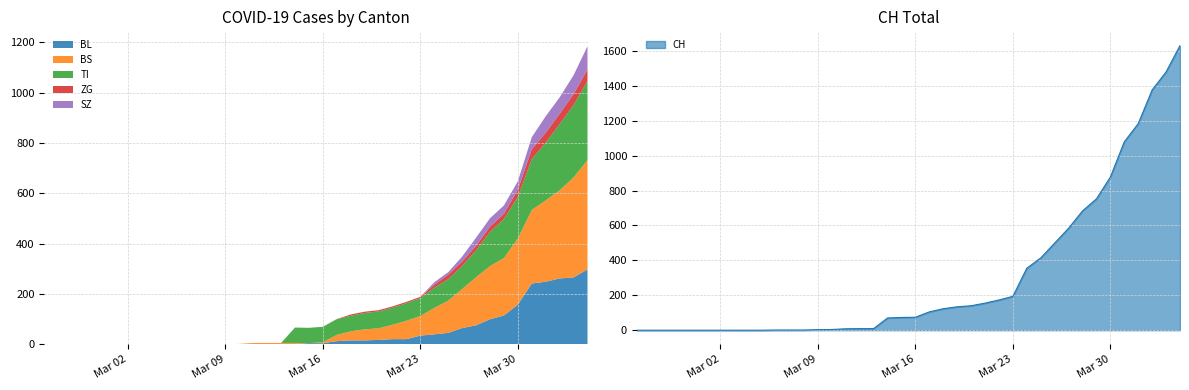

Which series has the widest spread of values?

CH